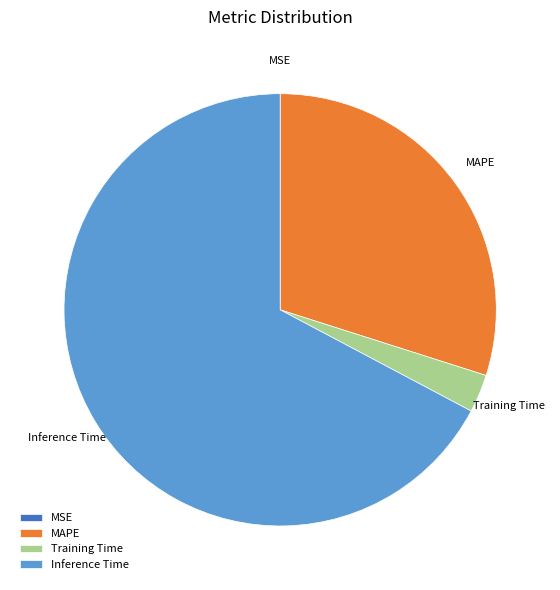

Is Inference Time the majority of the pie?

Yes